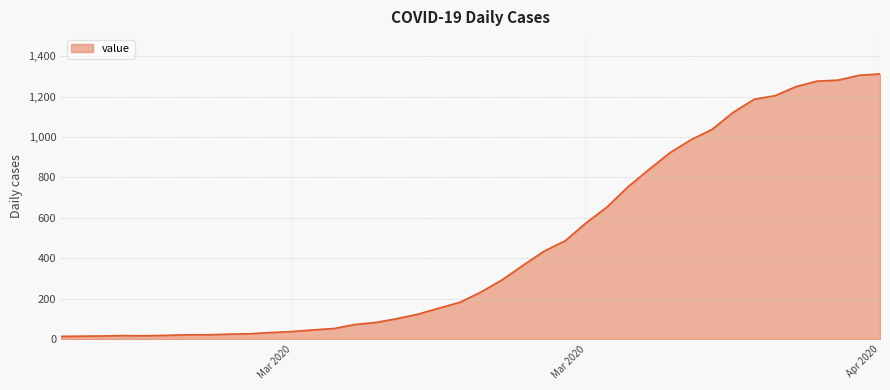

What is the maximum value shown in the chart?

1313